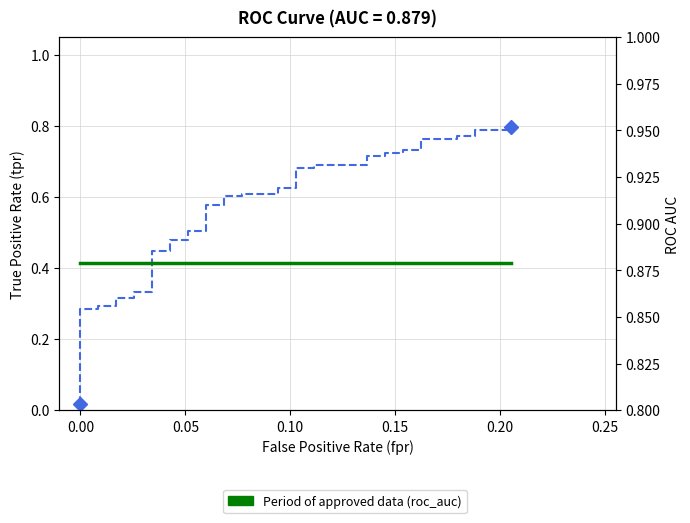

List the series in order of their peak value, lowest first.

ROC curve (tpr), Period of approved data (roc_auc)